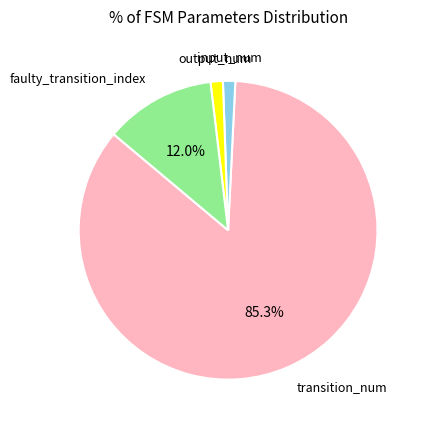

Is there a majority slice in this chart?

Yes